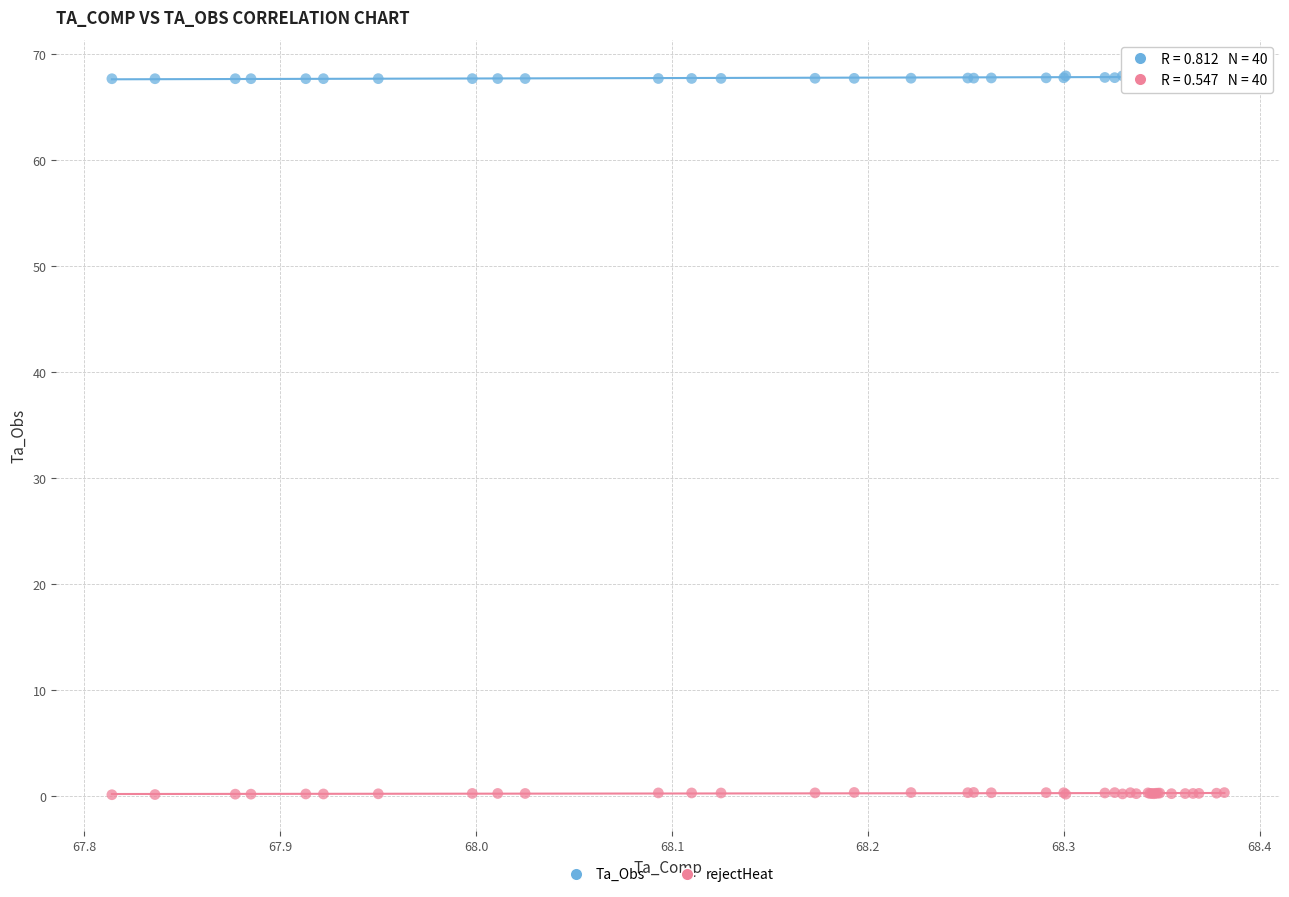

What is the X range (max minus min) for the scatter plot?

0.6